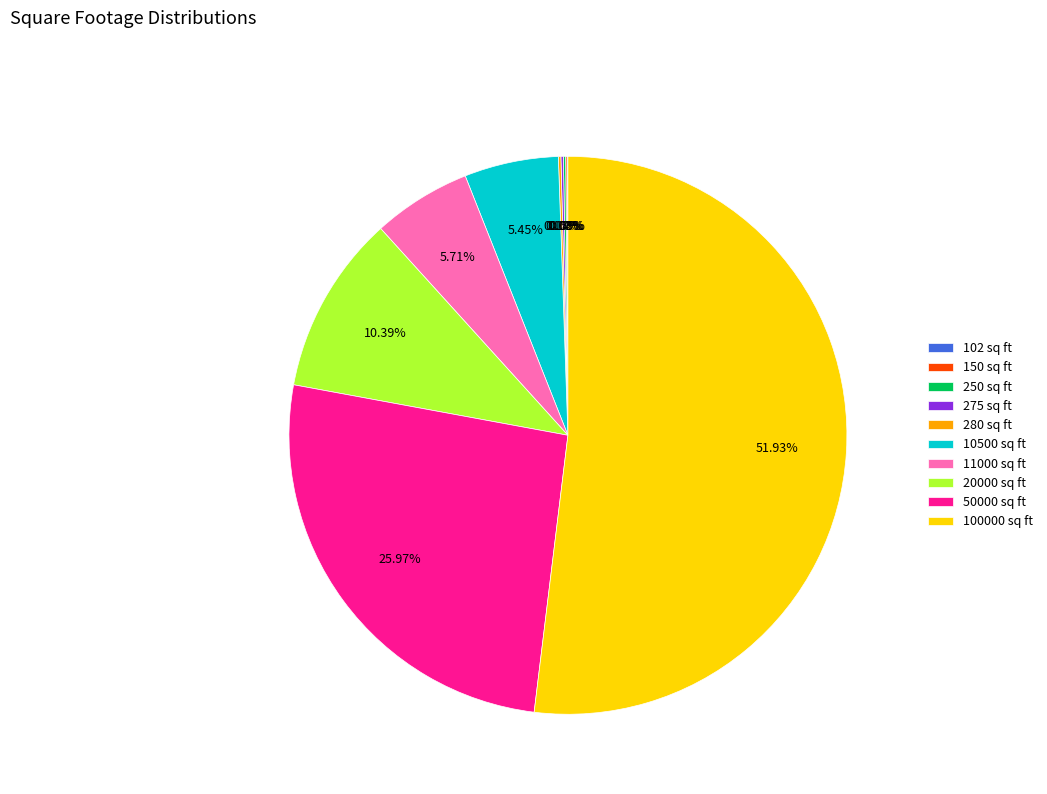

Approximately how many times larger is the value at 20000 sq ft compared to 10500 sq ft?

1.9